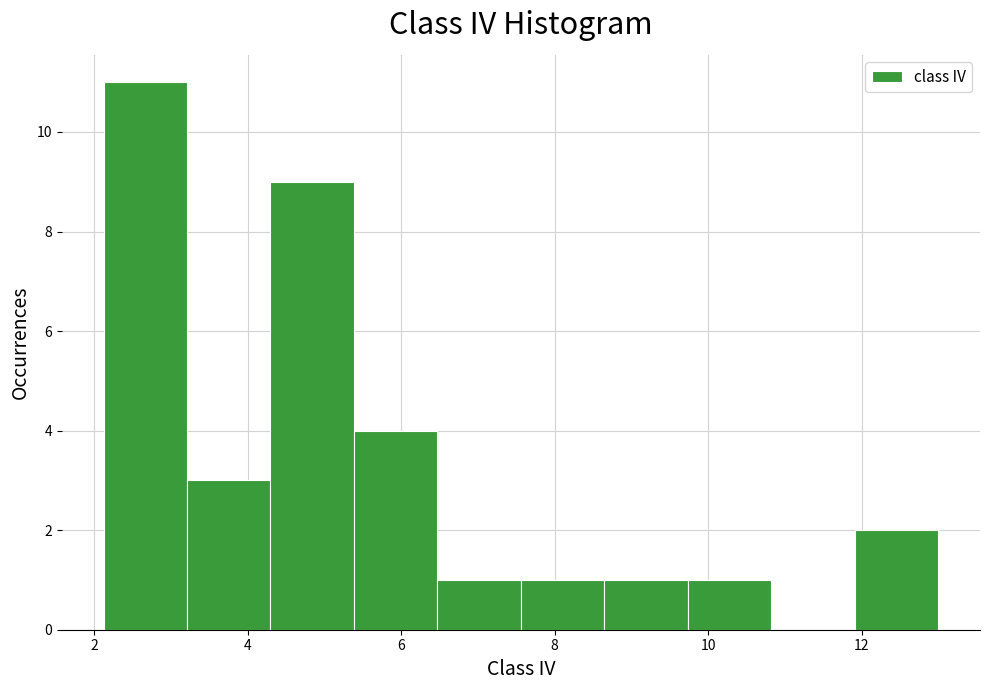

What is the height of the bar covering 8.6 to 9.8 on the x-axis? Neither the bar edges nor the heights are printed on the chart, so give them approximately, as read against the axes.

1